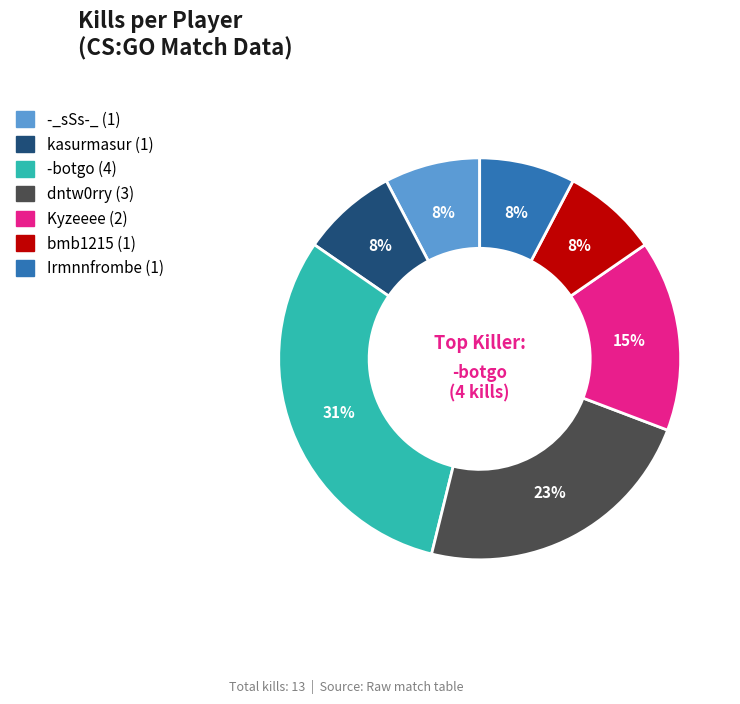

Does any single category account for the majority?

No